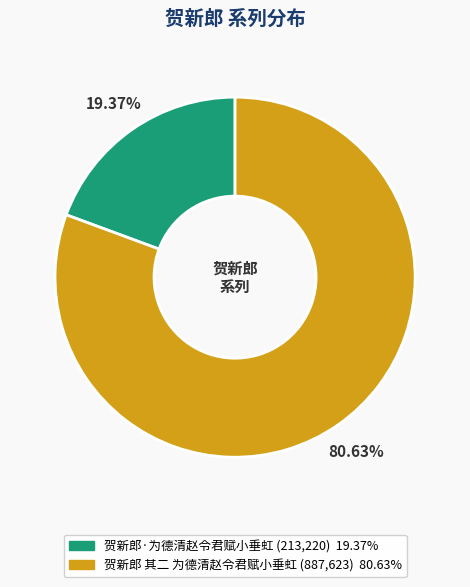

What percentage is the 贺新郎·为德清赵令君赋小垂虹 slice, to the nearest percent?

19%